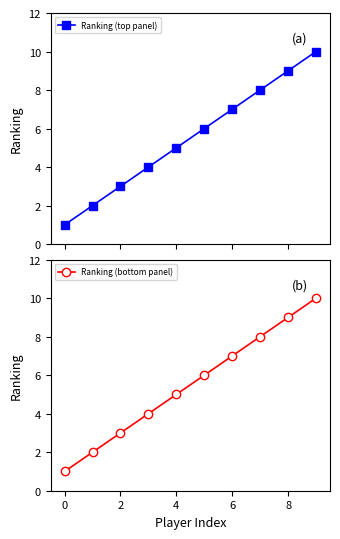

What is the minimum value for Ranking (bottom panel)?

1